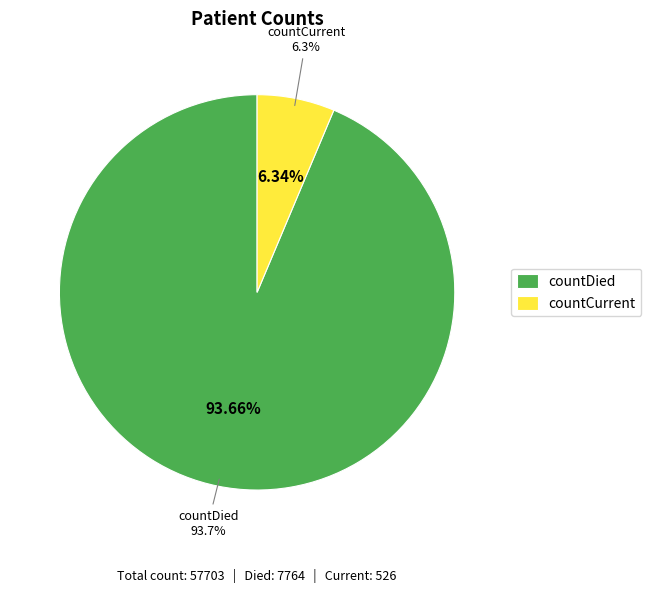

What percentage is the countCurrent slice, to the nearest percent?

6%